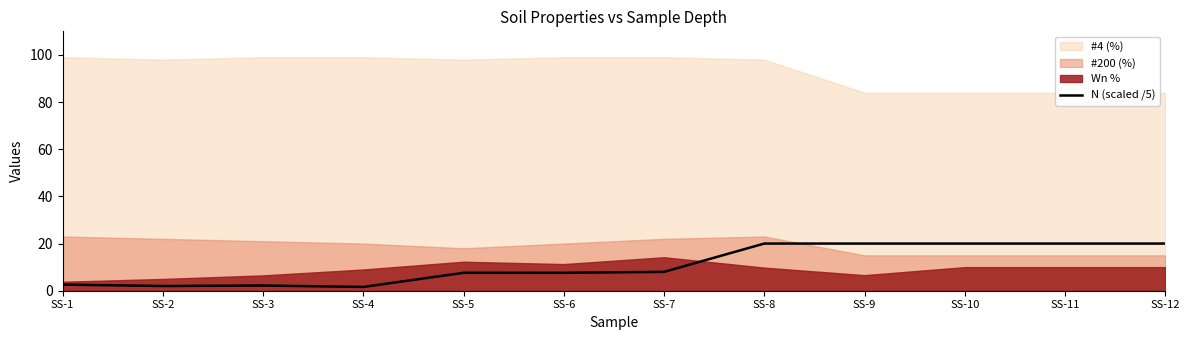

What is the maximum value for N (scaled /5)?

20.0